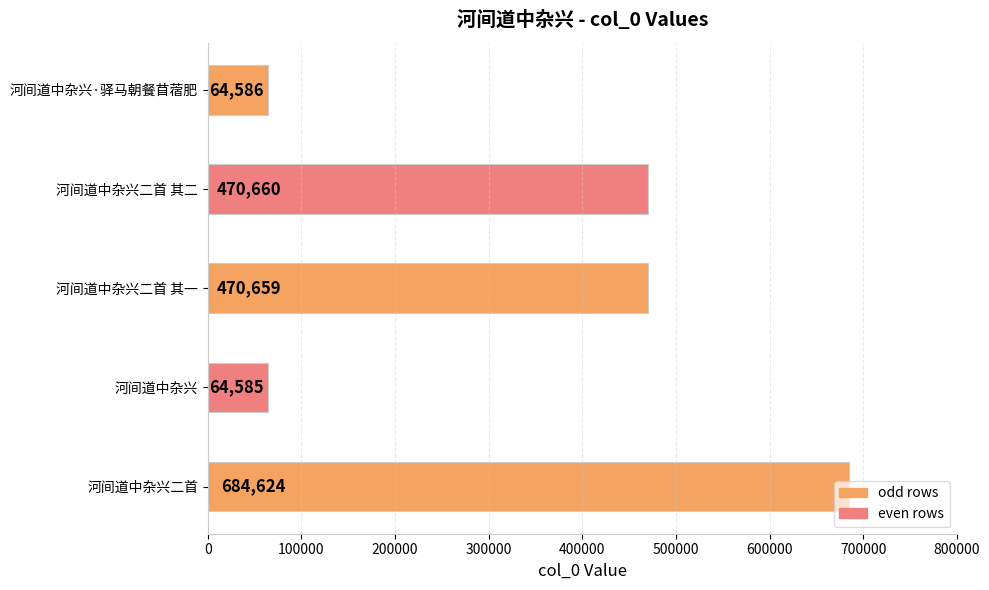

What is the sum of all values?

1755114